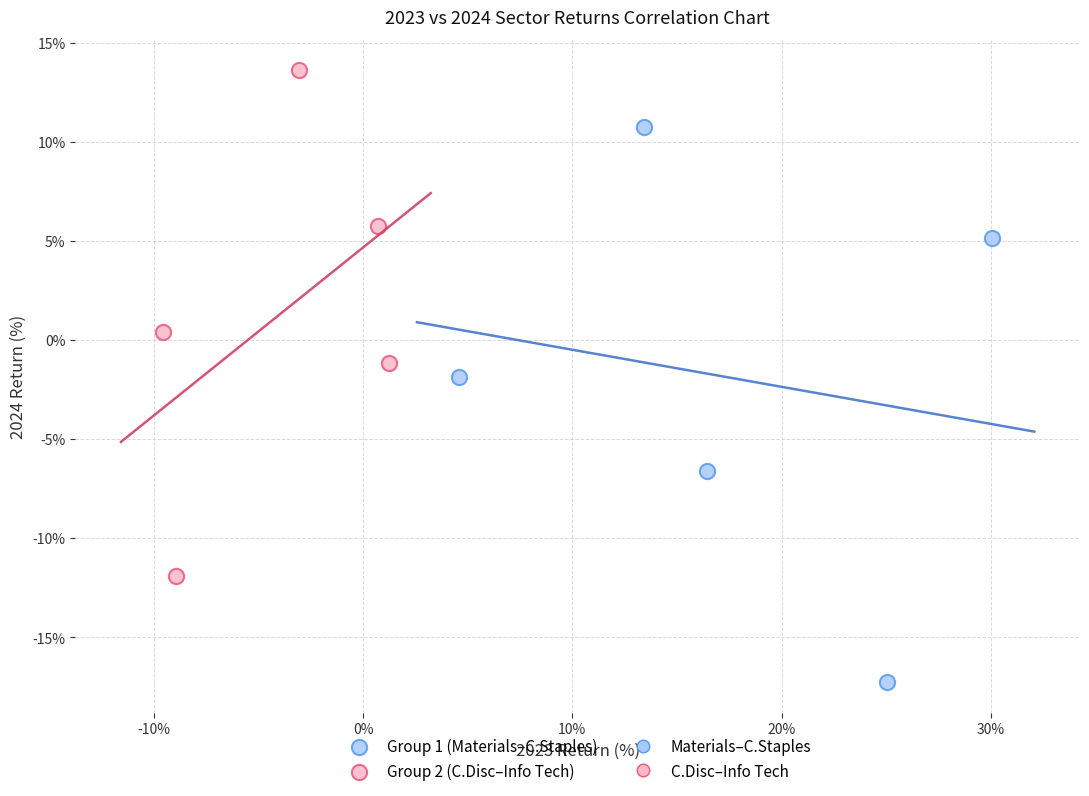

Which series reaches the minimum Y coordinate?

Group 1 (Materials–C.Staples)